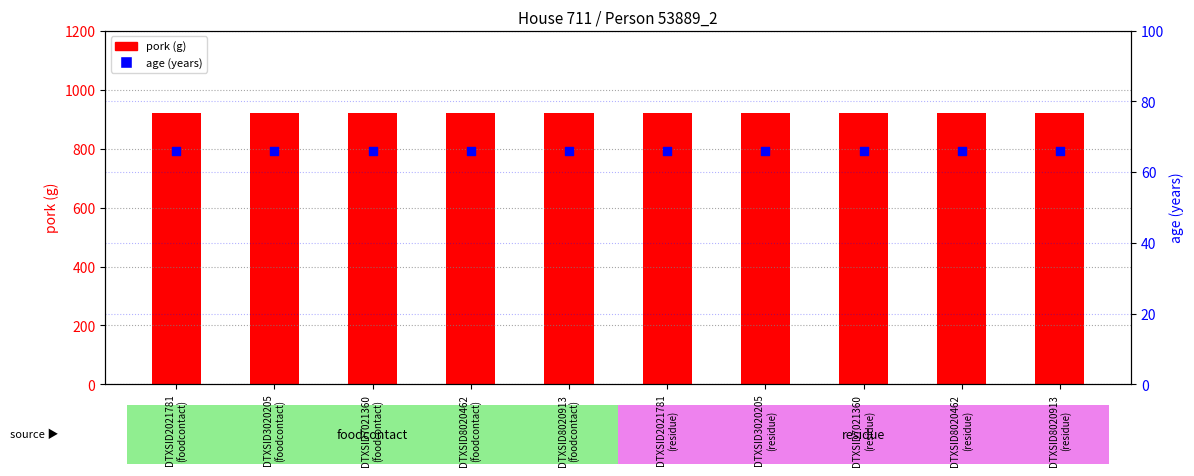

Which series has the largest total across all categories?

pork (g)